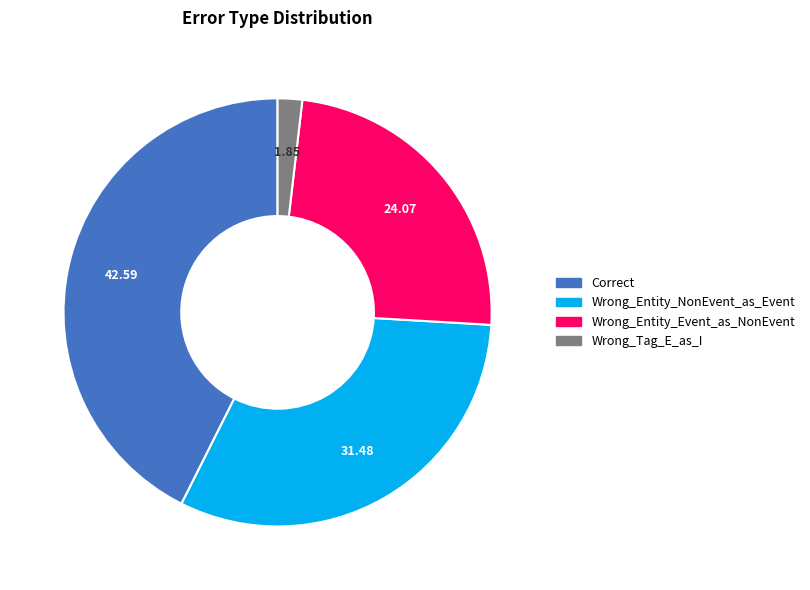

Which category has the biggest portion of the pie?

Correct